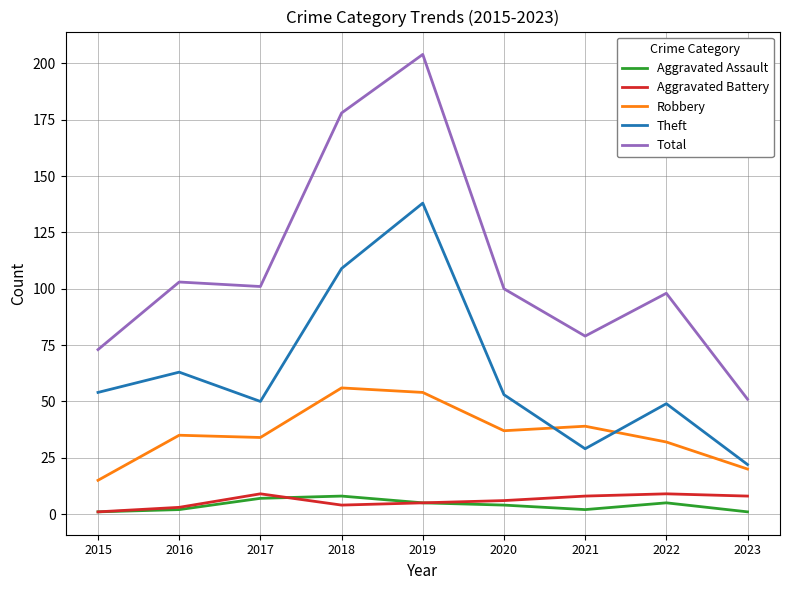

The Theft series shows 86 at 2022. True or false?

False